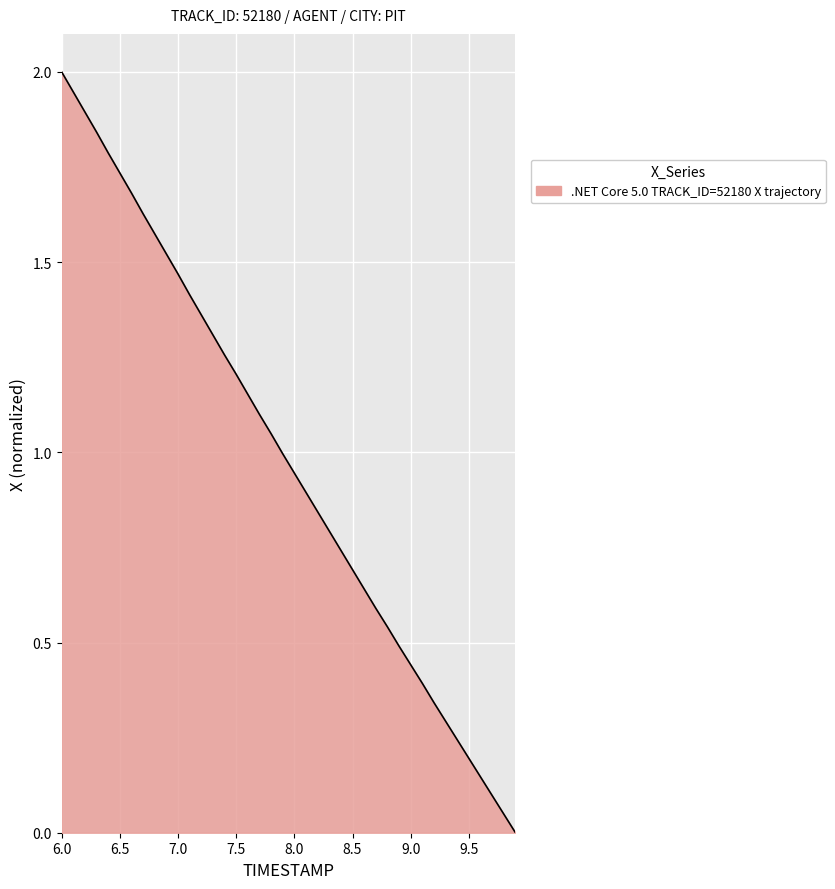

True or false: there are more than 0 points higher than both neighbors.

False